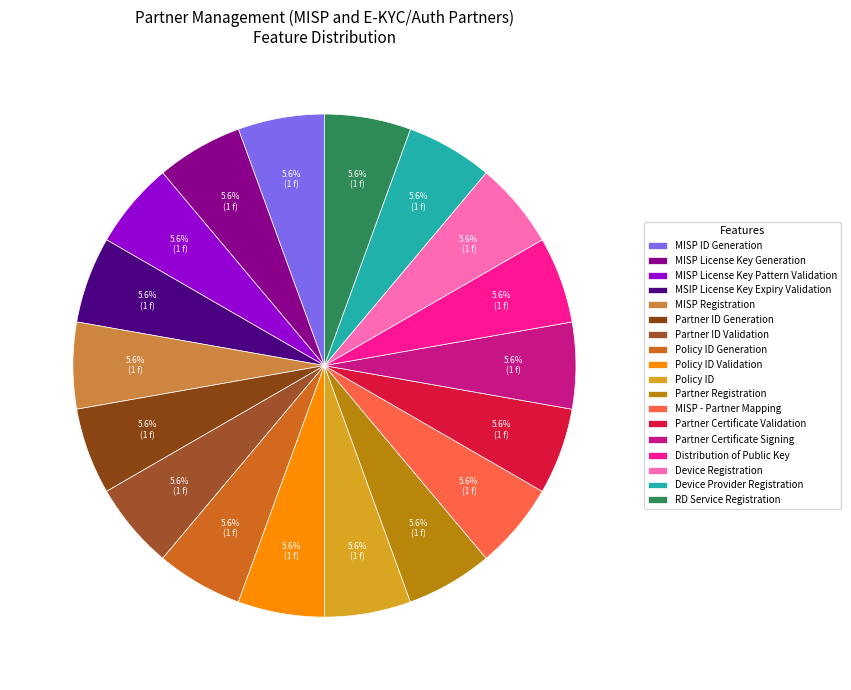

Is there a majority slice in this chart?

No